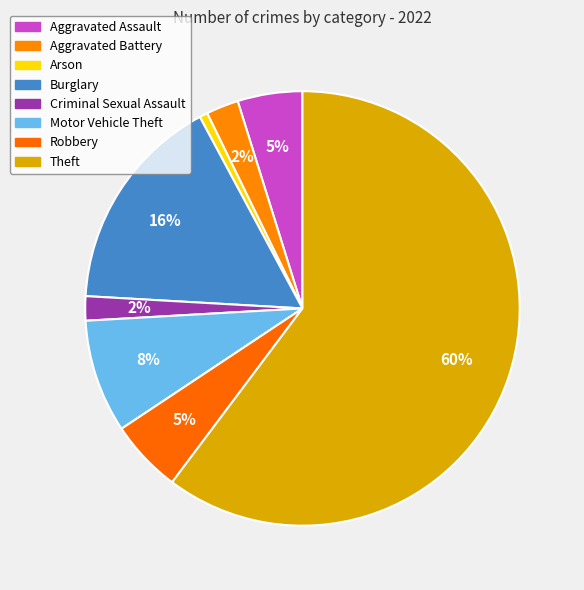

To the nearest percent, what percentage of the pie is Criminal Sexual Assault?

2%